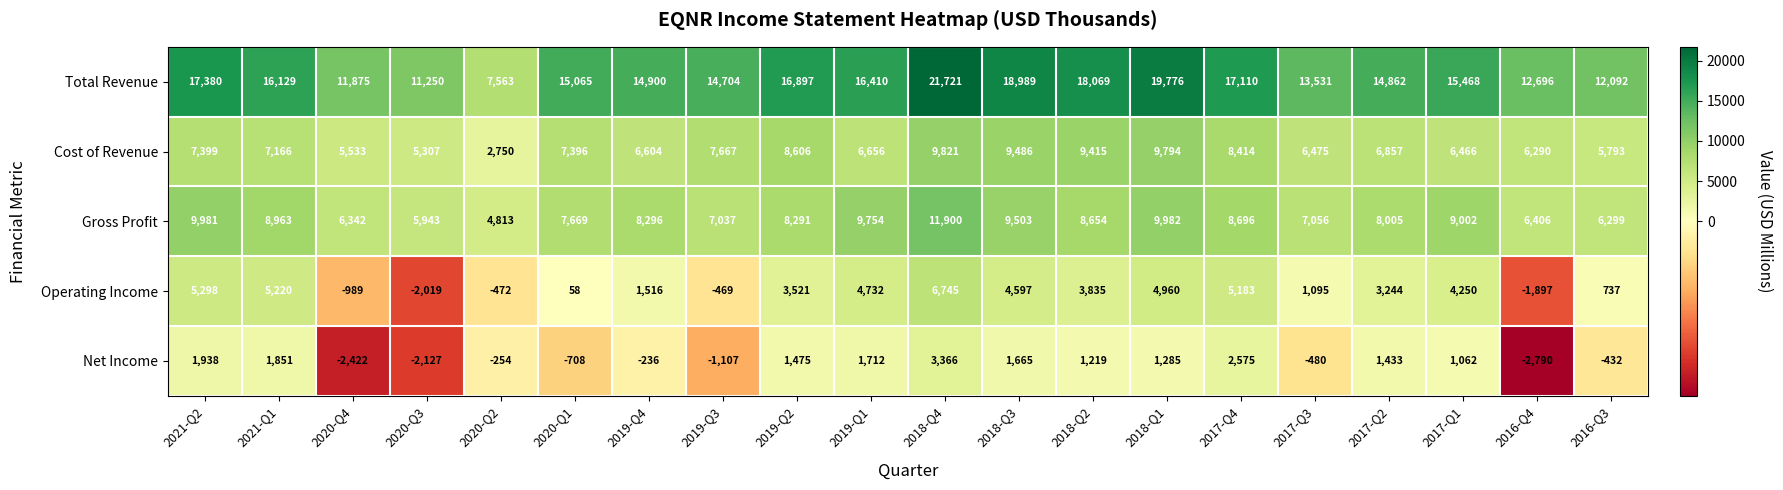

Where is Gross Profit nearest to the value 8356?

2019-Q4